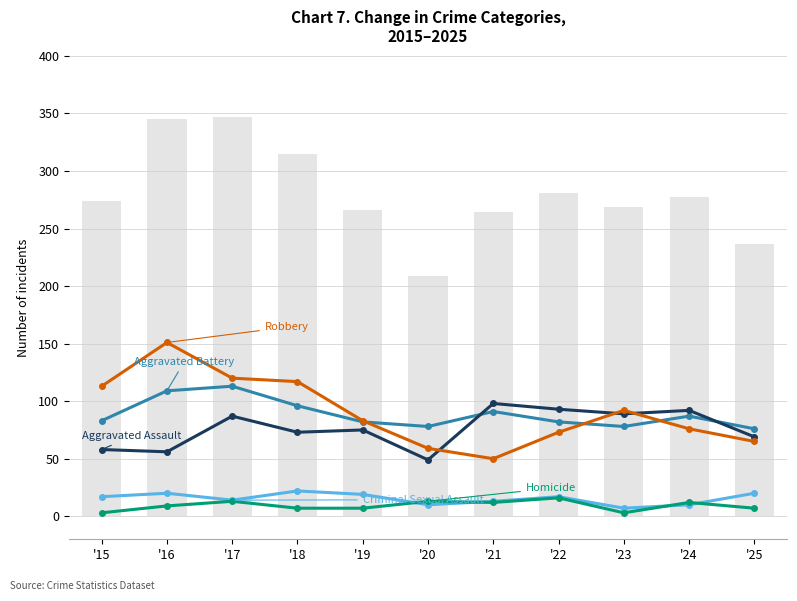

What value does the Aggravated Assault series have at '22?

93